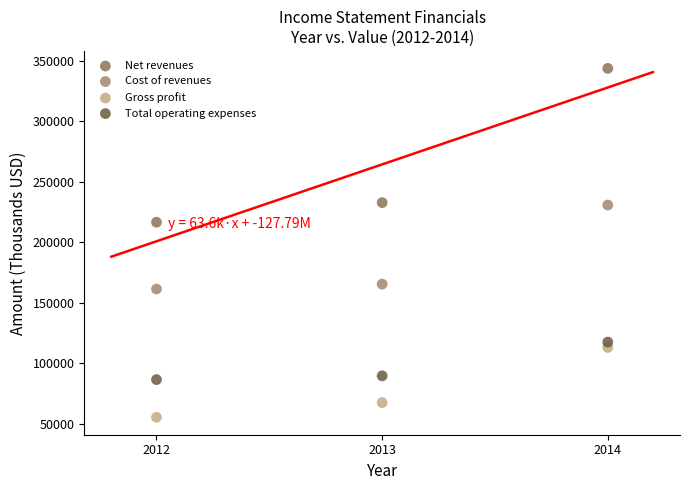

Across all data points, what is the range of Y values (max minus min)?

288616